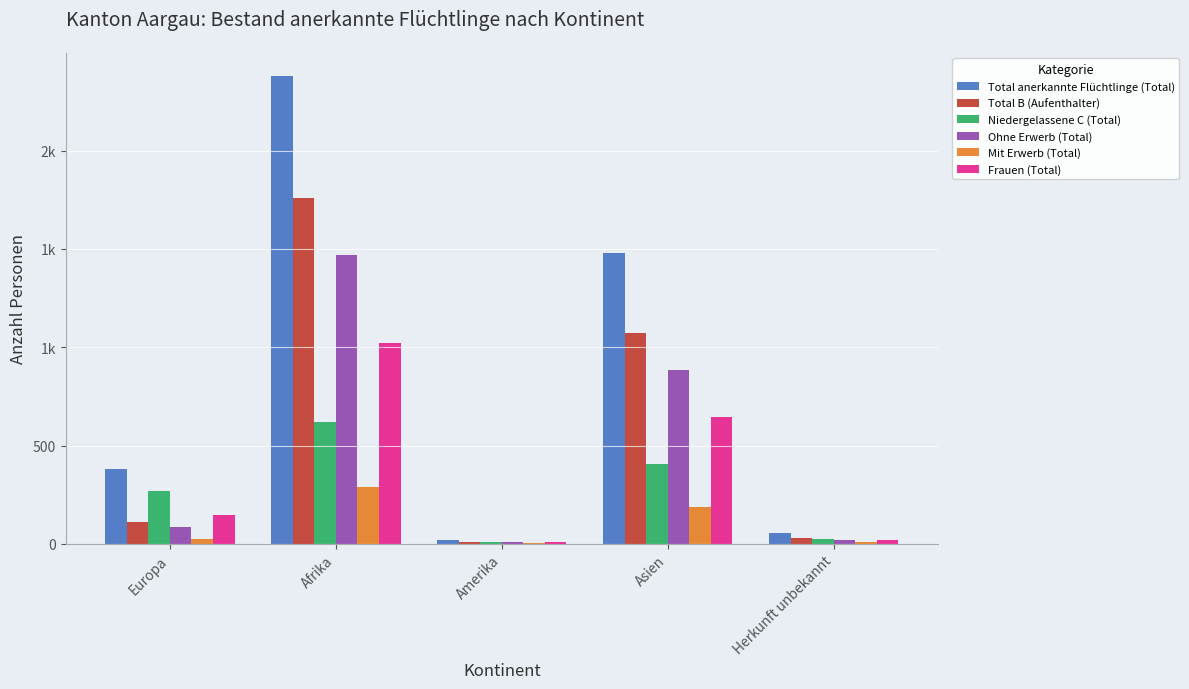

What position from the right is Herkunft unbekannt?

1